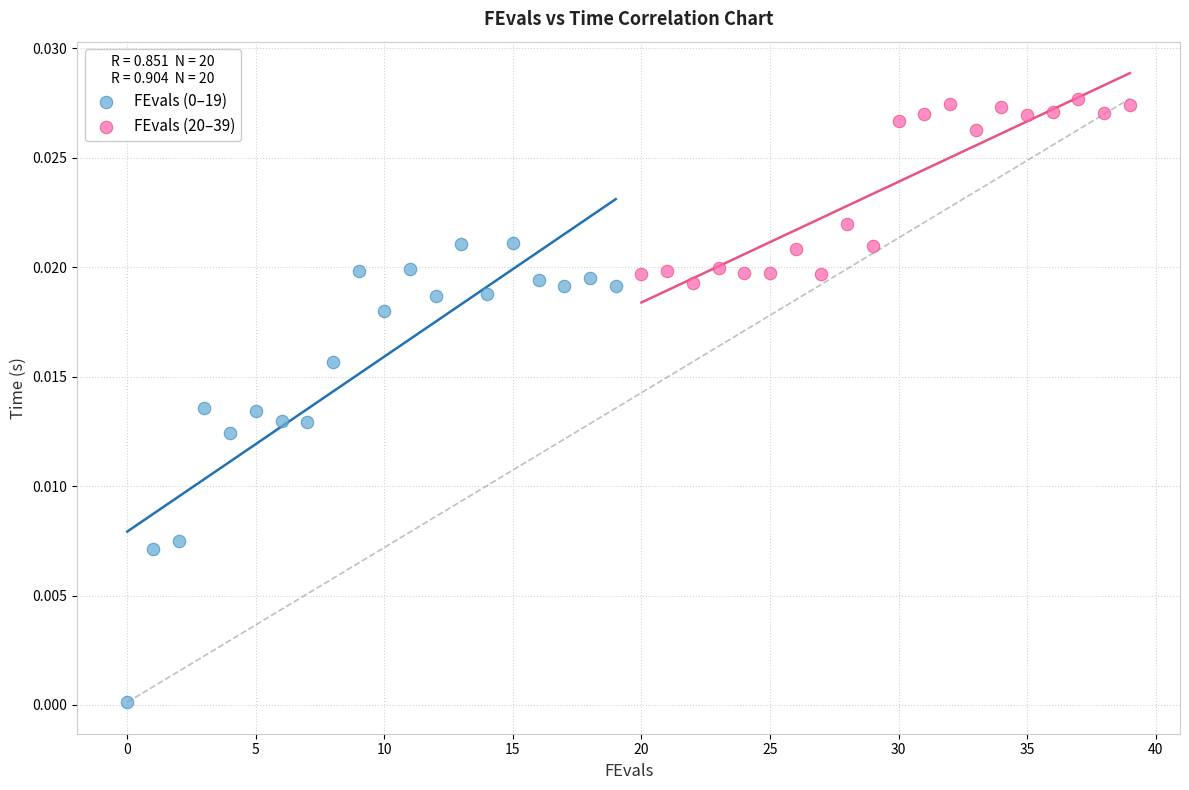

Which series contains the highest Y value?

FEvals (20–39)